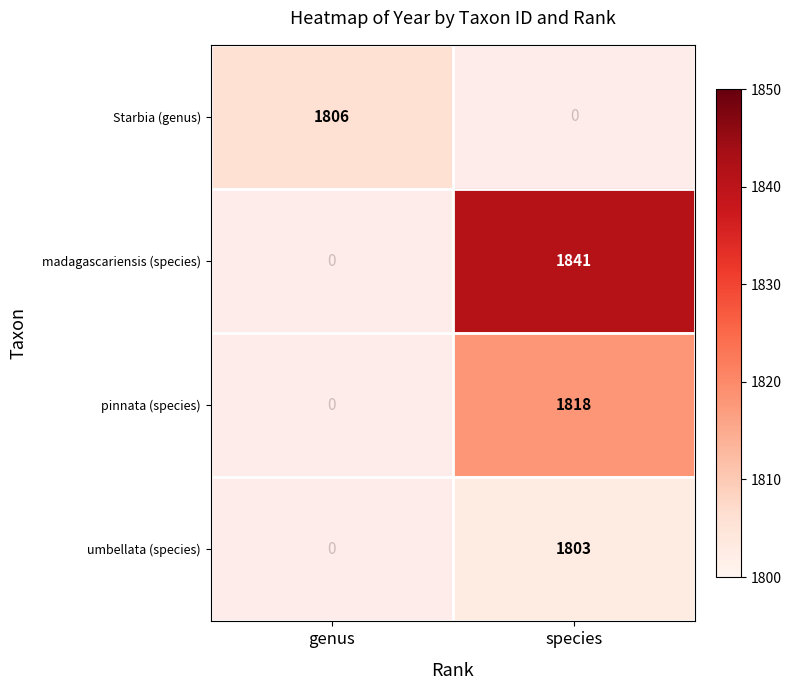

Is it true that madagascariensis (species) equals 1841 at species?

True